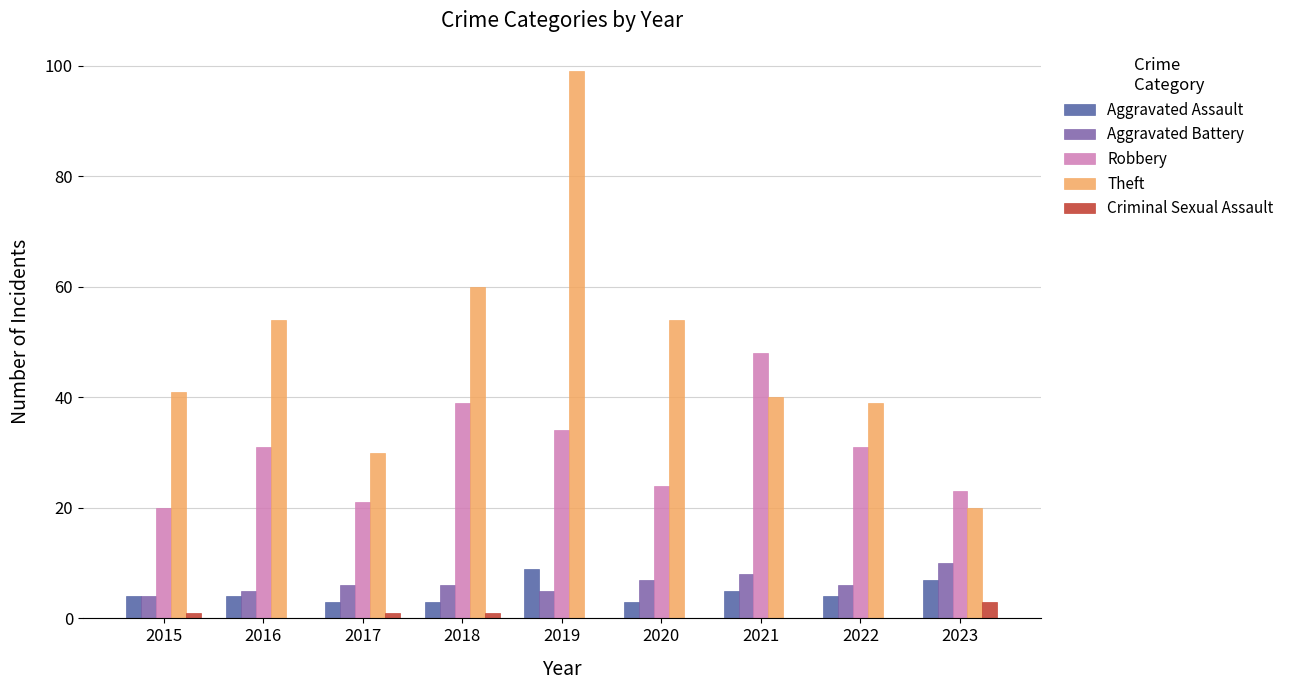

At which category is the sum across all series the highest?

2019